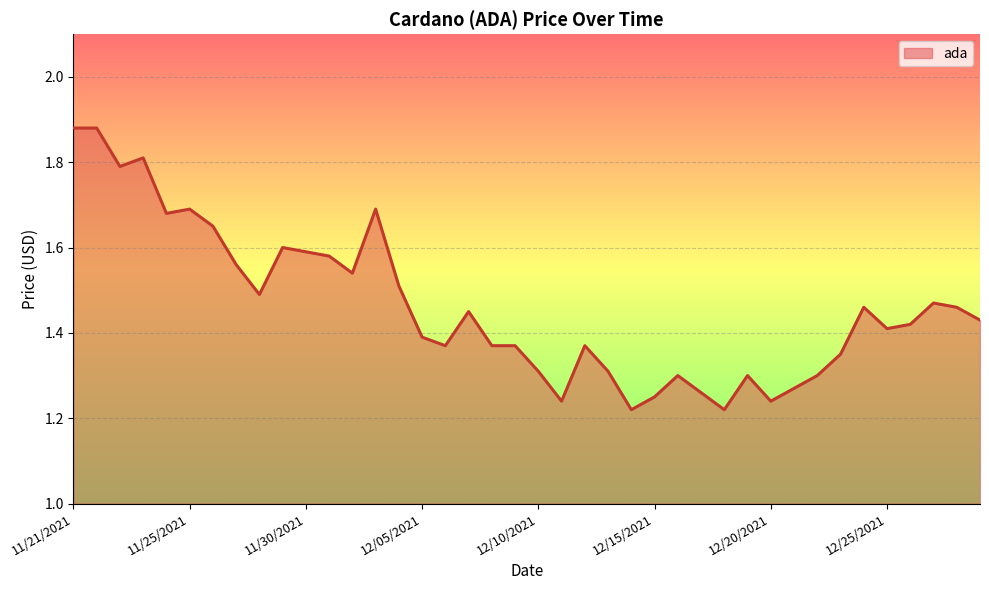

What is the maximum value shown in the chart?

1.9